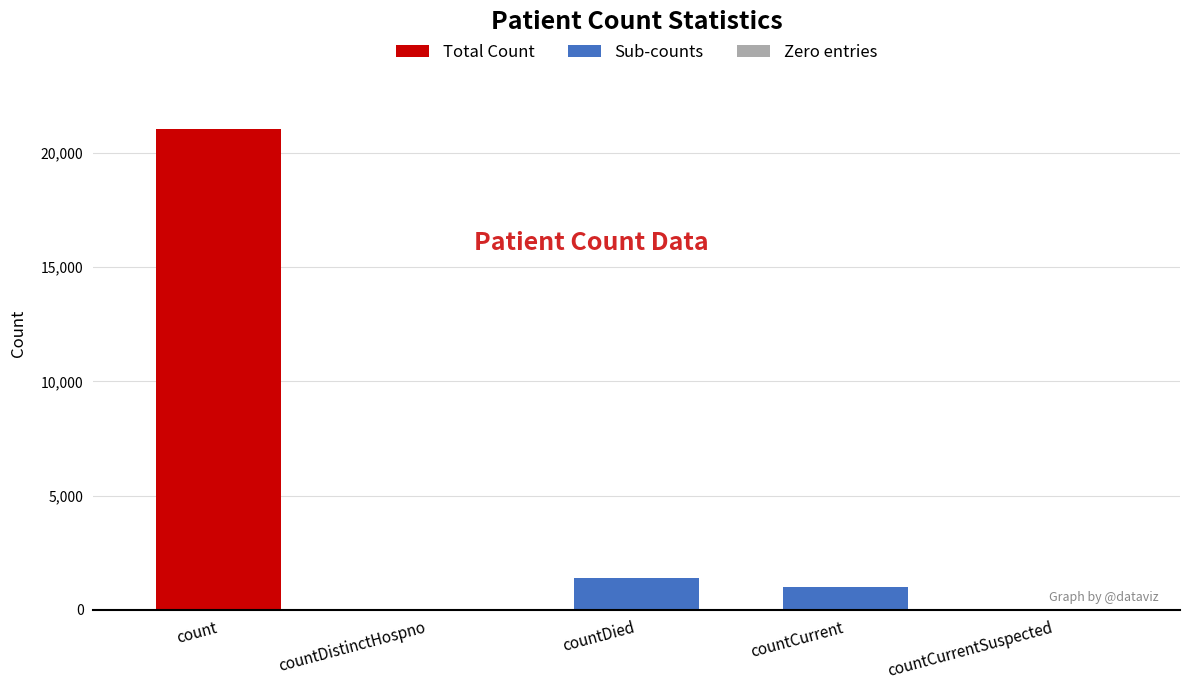

Does the chart contain any negative values?

No